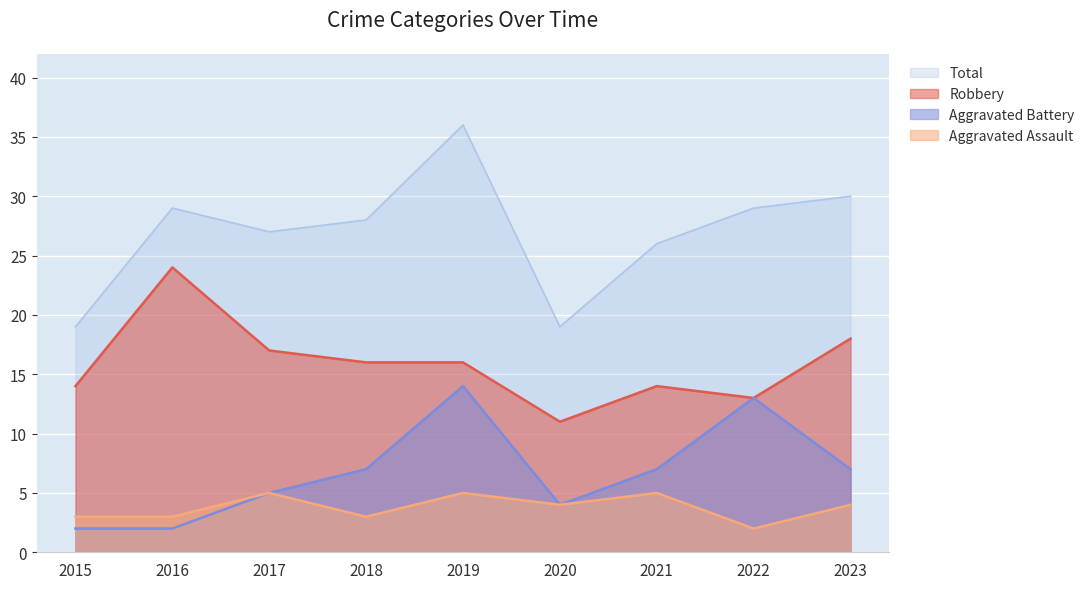

Where is Total nearest to the value 27?

2017